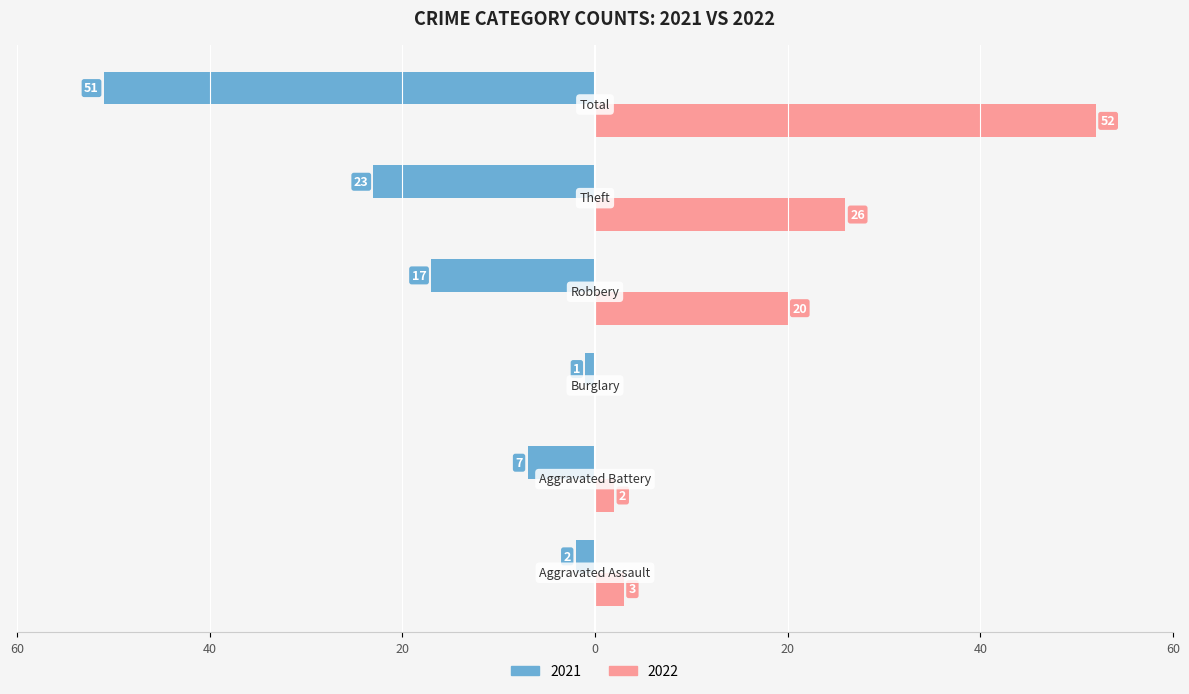

Reading left to right, list all the values displayed in this chart.

2021: Aggravated Assault=-2	Aggravated Battery=-7	Burglary=-1	Robbery=-17	Theft=-23	Total=-51
2022: Aggravated Assault=3	Aggravated Battery=2	Burglary=0	Robbery=20	Theft=26	Total=52